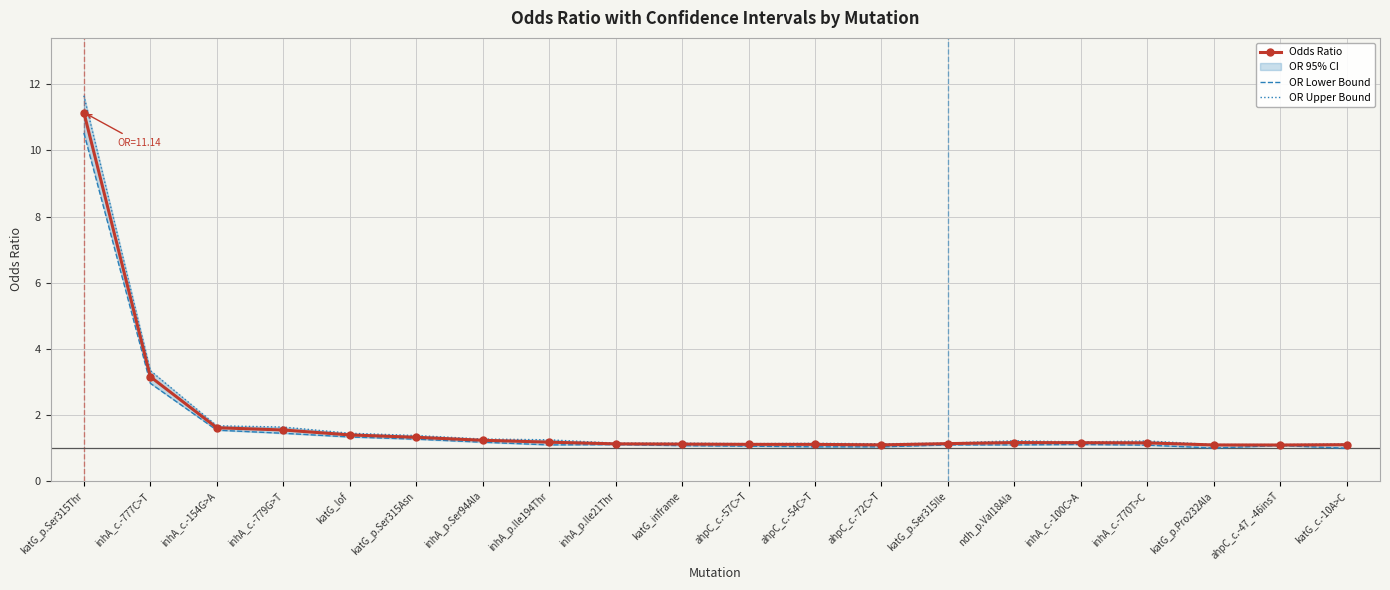

The Odds Ratio series shows 3.2 at inhA_c.-777C>T. True or false?

True